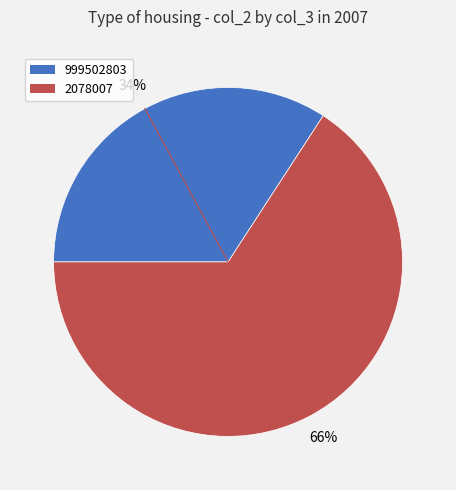

Is the sum of 999502803 and 2078007 greater than half?

Yes